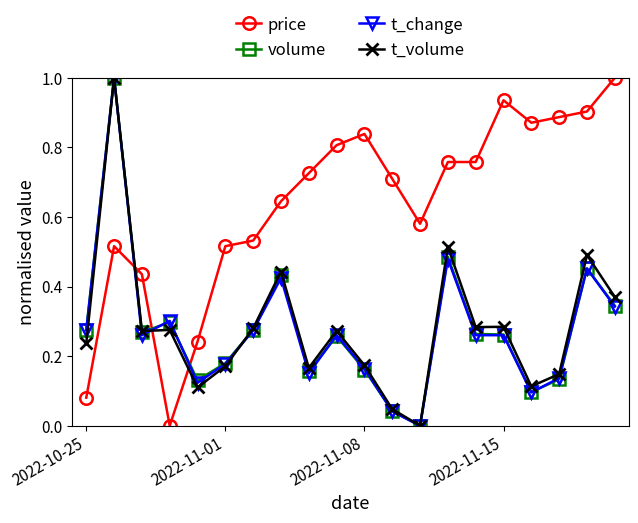

How many values in price are above zero?

19